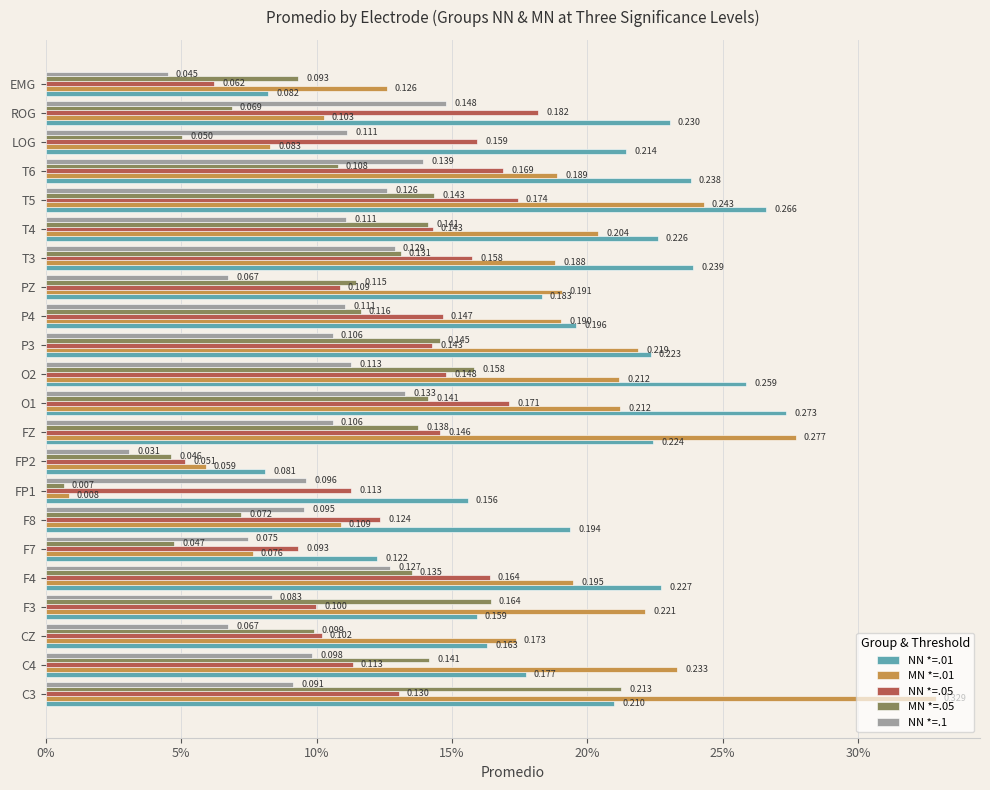

Which category has the highest value in the NN *=.1 series?

ROG